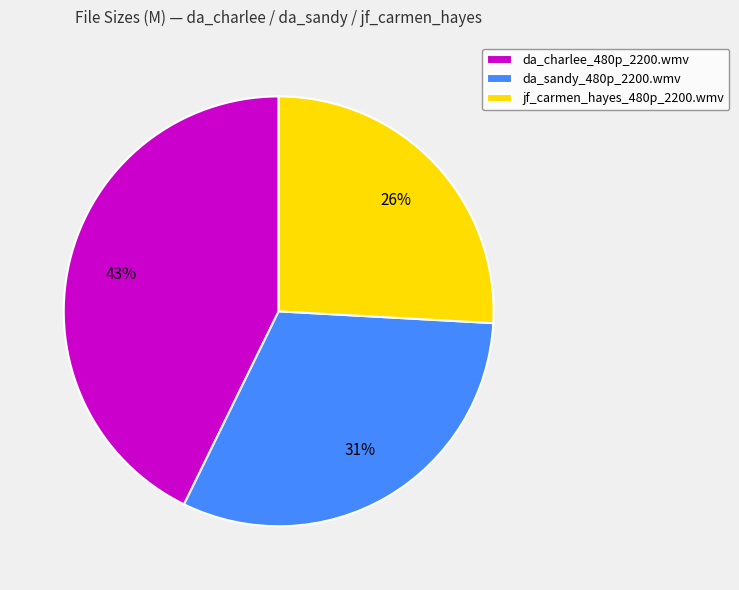

Is the sum of da_charlee_480p_2200.wmv and jf_carmen_hayes_480p_2200.wmv greater than half?

Yes